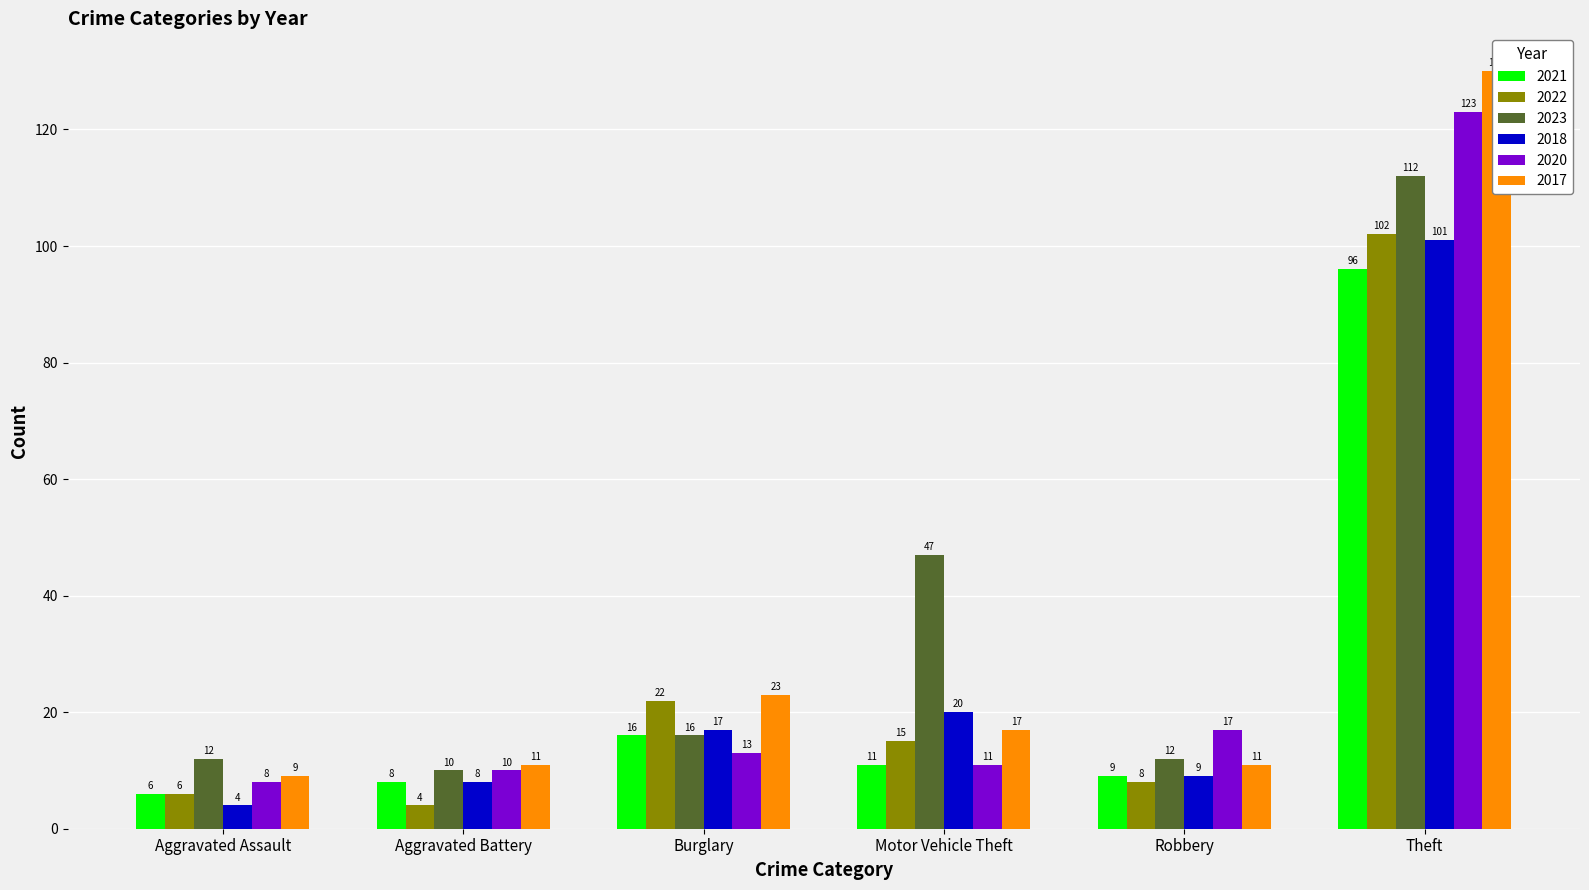

What are all the series names shown in the legend?

2021, 2022, 2023, 2018, 2020, 2017